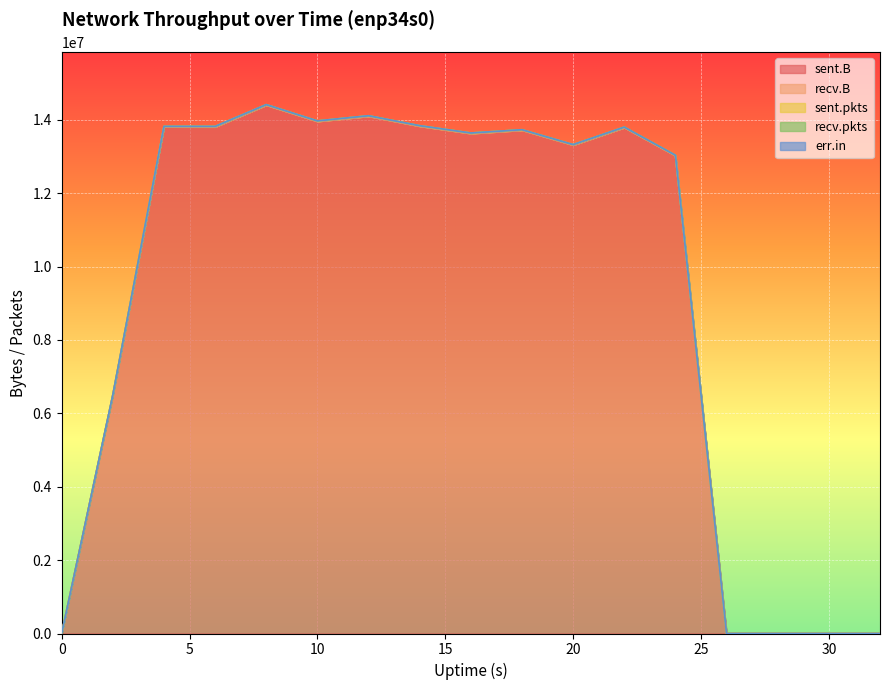

In sent.pkts, how many points are lower than both neighbors (excluding endpoints)?

3